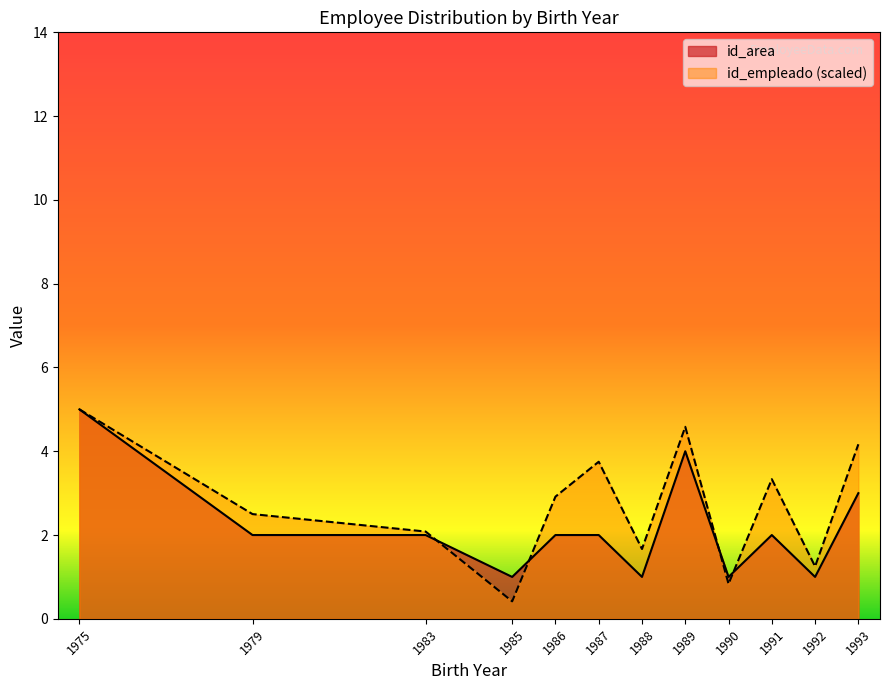

The value at 1986 is 2. True or false?

True